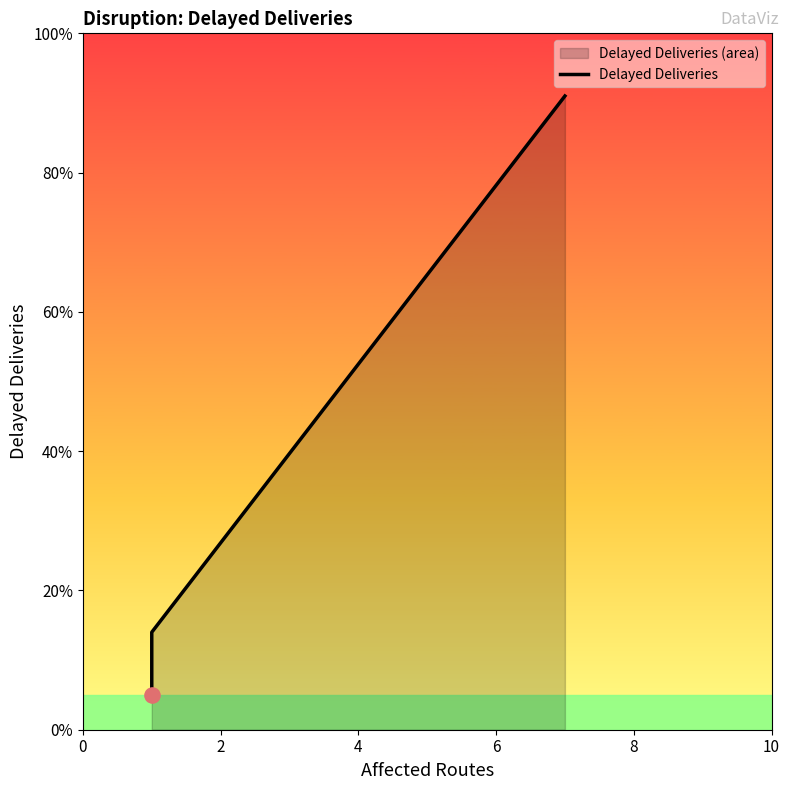

What is the ratio of the value at 2 to the value at 0?

2.8